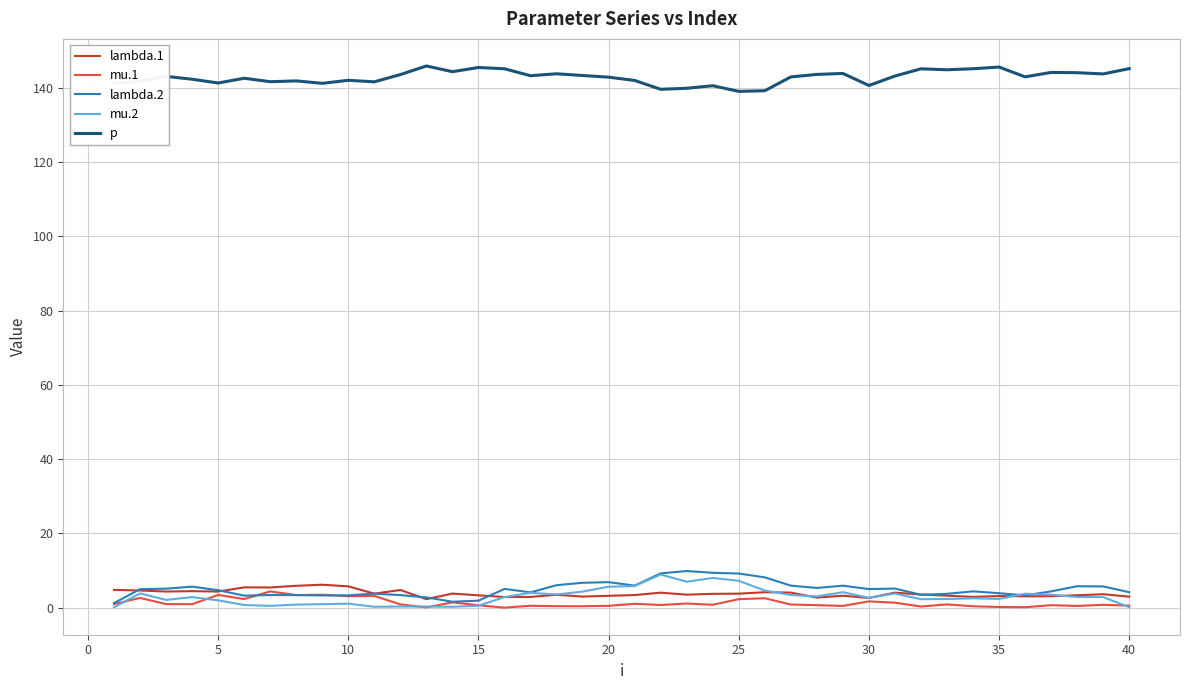

True or false: lambda.1 and p intersect in this chart.

False